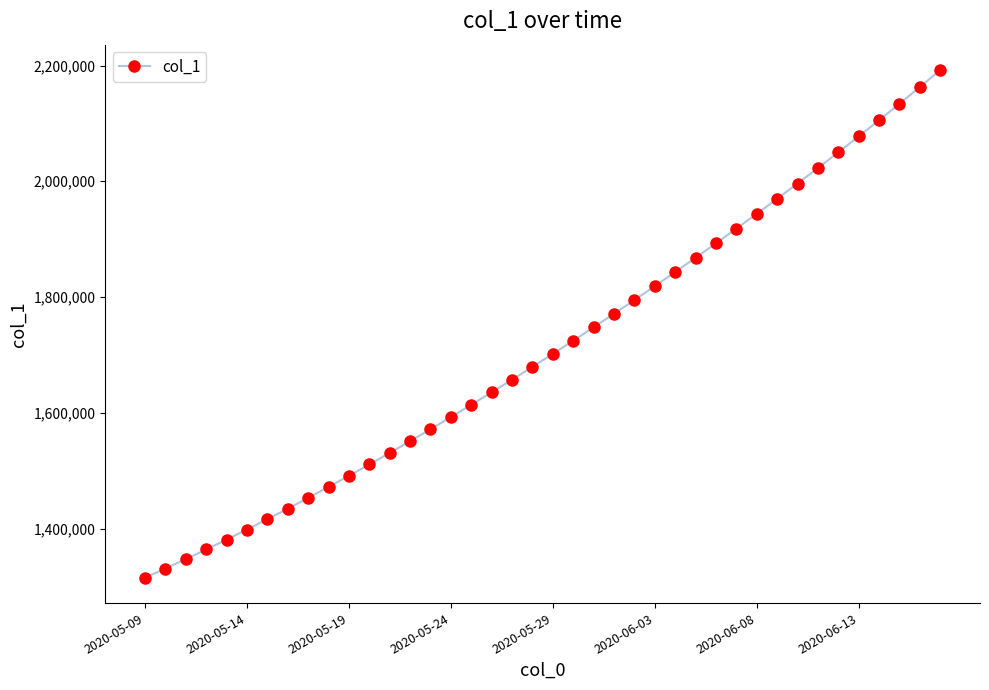

What is the minimum value shown in the chart?

1315099.0